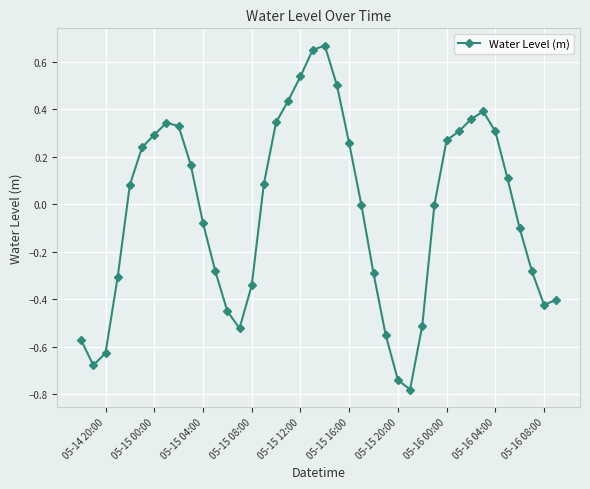

How many categories are shown in the chart?

40